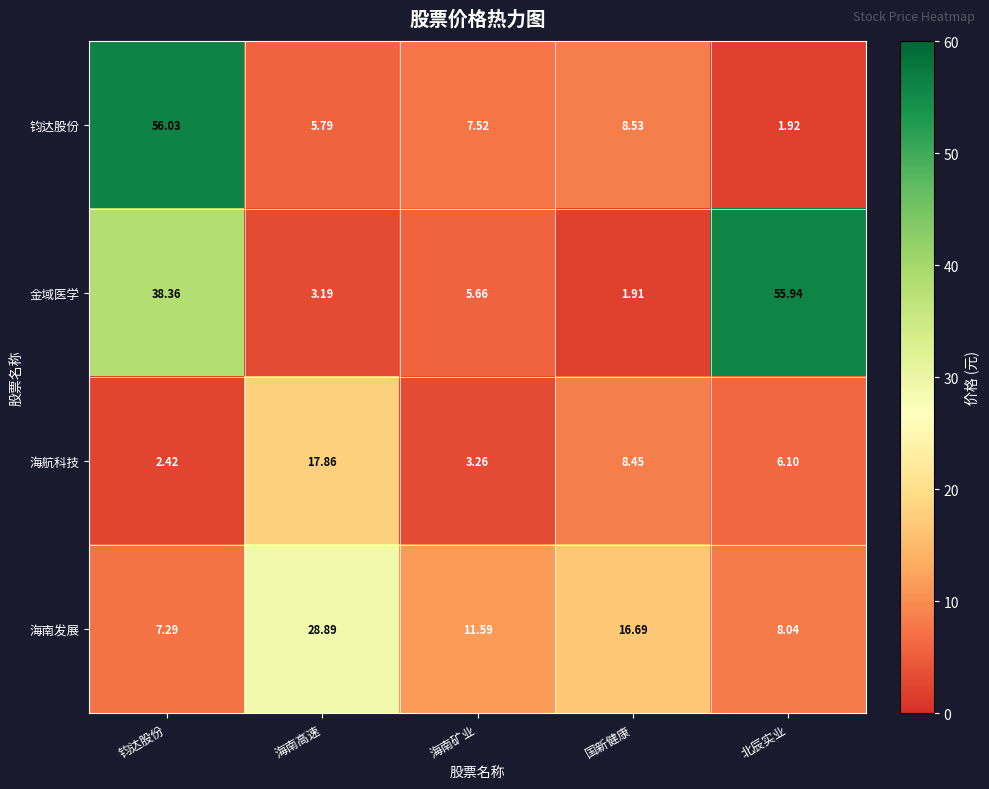

Rank the series by their maximum value, from highest to lowest.

钧达股份, 金域医学, 海南发展, 海航科技